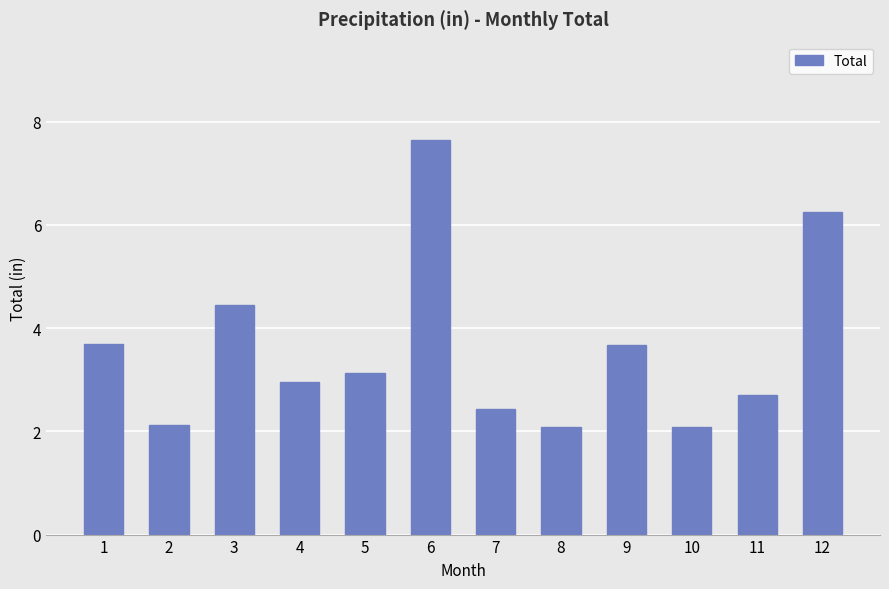

What value does the data have at 11?

2.7